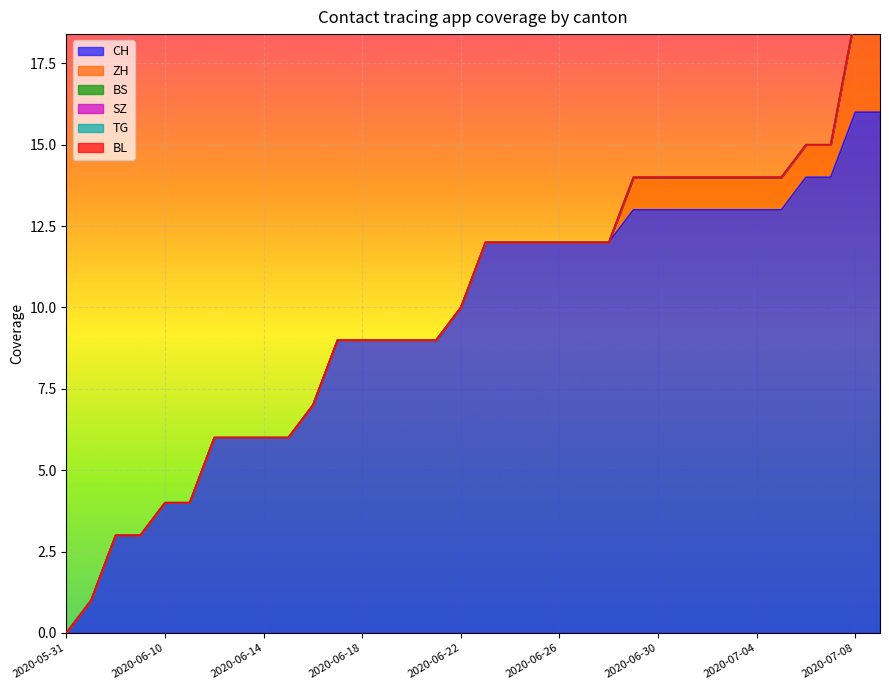

What is the label of the 11th point from the right?

2020-06-29